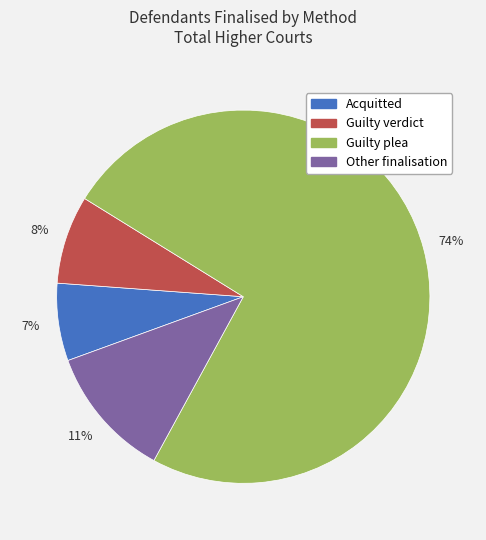

Which has a higher value, Acquitted or Guilty verdict?

Guilty verdict